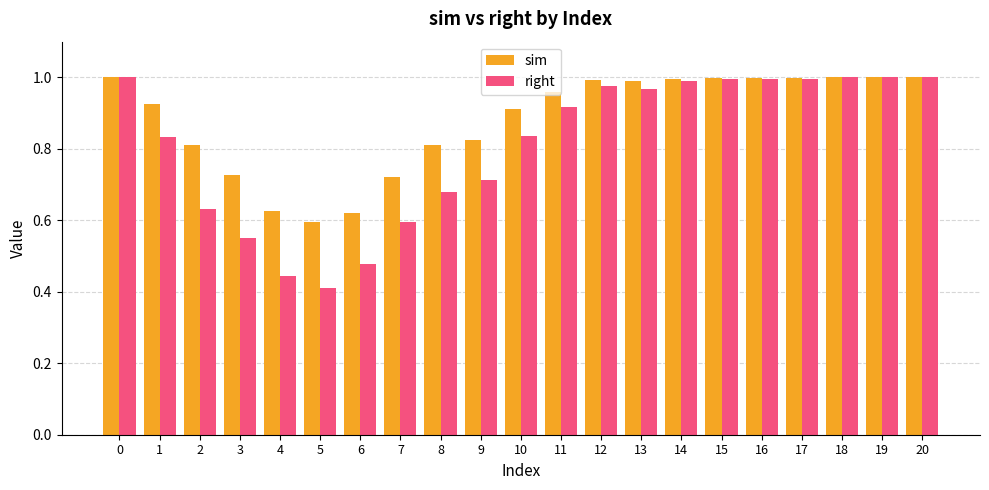

Which series has the largest total across all categories?

sim